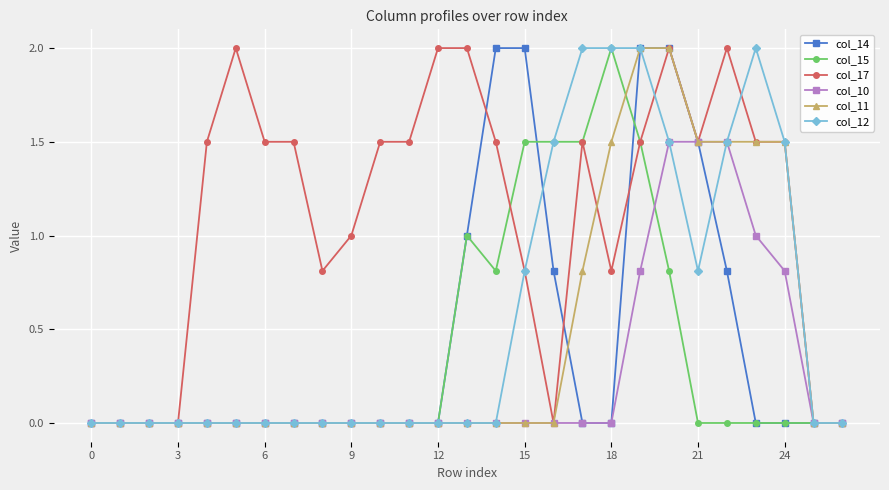

Which series has the largest total across all categories?

col_17